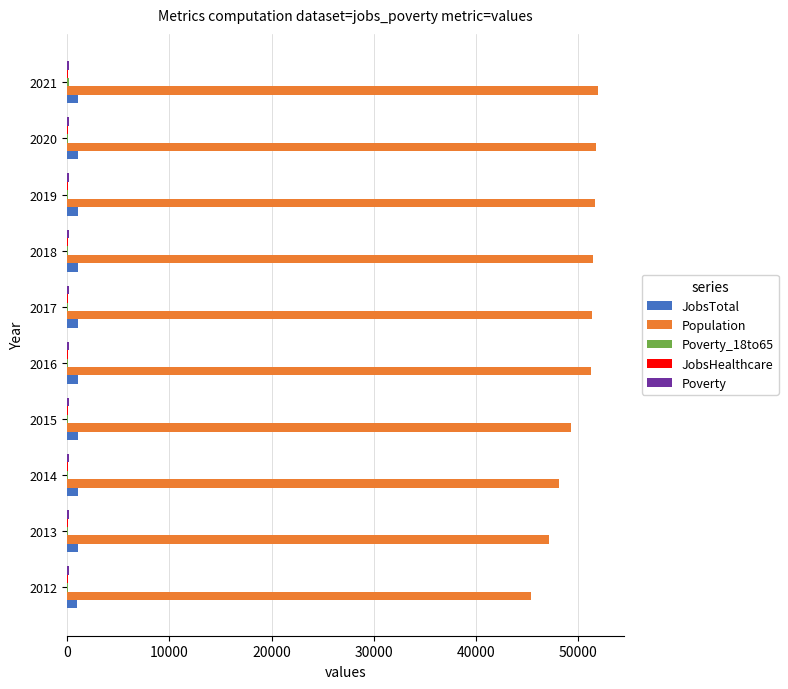

Which series has the largest total across all categories?

Population